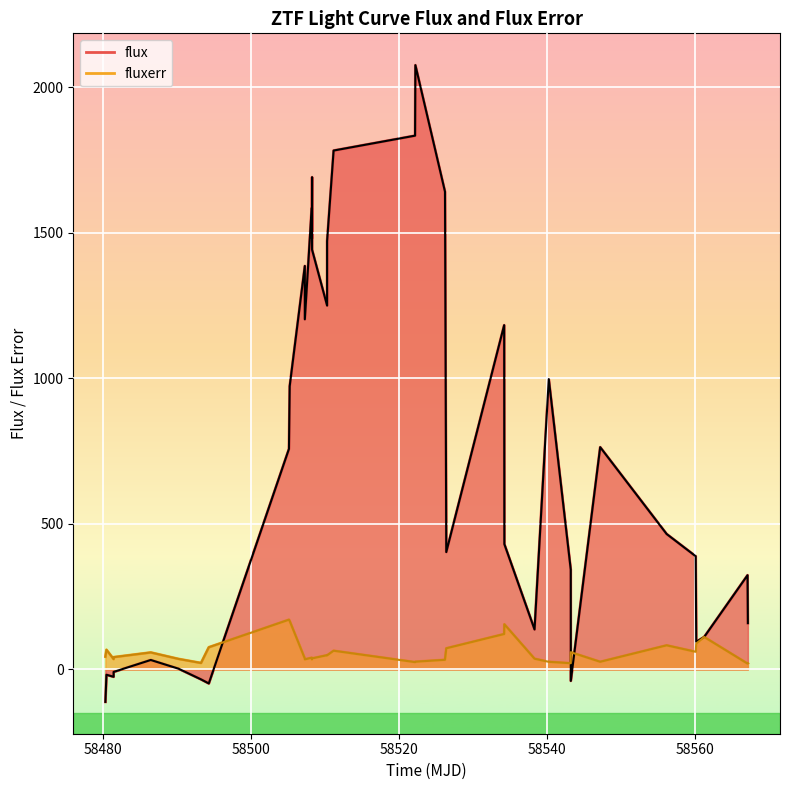

Reading left to right, extract all data points from this chart.

flux: -111.5	-18.3	-25.4	-8.6	32.4	2.4	-34.2	-48.2	757.6	973.1	1386.0	1202.8	1584.1	1480.7	1691.2	1441.8	1250.0	1471.6	1782.6	1833.7	2075.9	1641.2	403.2	1182.6	430.5	137.2	997.4	342.9	-39.4	763.5	465.2	388.8	94.9	111.5	323.6	158.9
fluxerr: 43.7	67.5	35.4	42.1	58.2	36.0	22.1	76.1	170.8	166.3	37.3	34.5	40.2	34.5	38.5	37.8	48.9	48.3	64.2	25.1	26.5	33.0	72.5	121.6	155.0	36.7	26.1	21.3	59.0	26.2	82.8	60.5	88.7	111.4	20.0	20.9